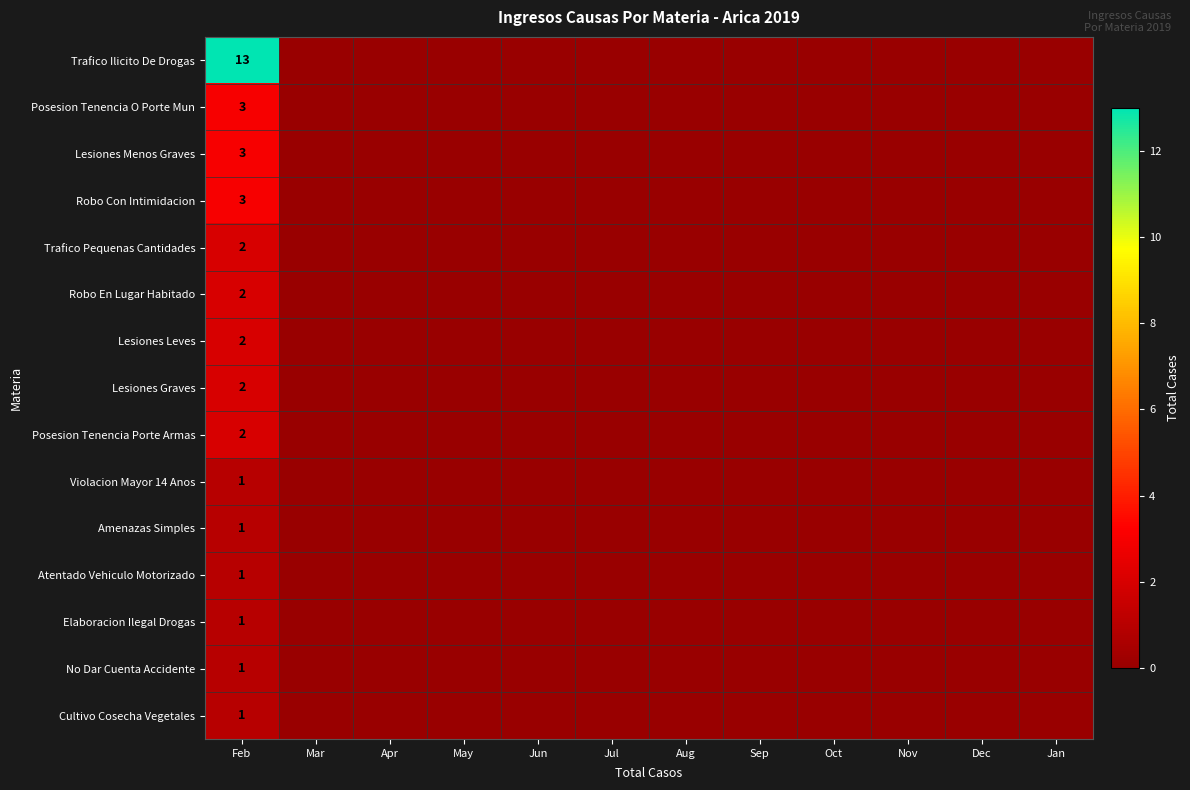

What is the total value across all series at Feb?

38